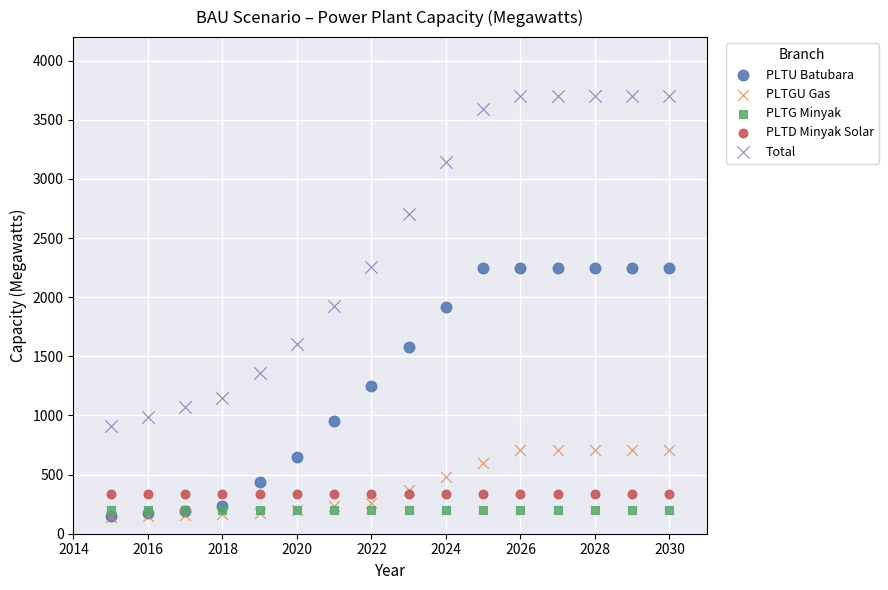

What are all the series names shown in the legend?

PLTU Batubara, PLTGU Gas, PLTG Minyak, PLTD Minyak Solar, Total